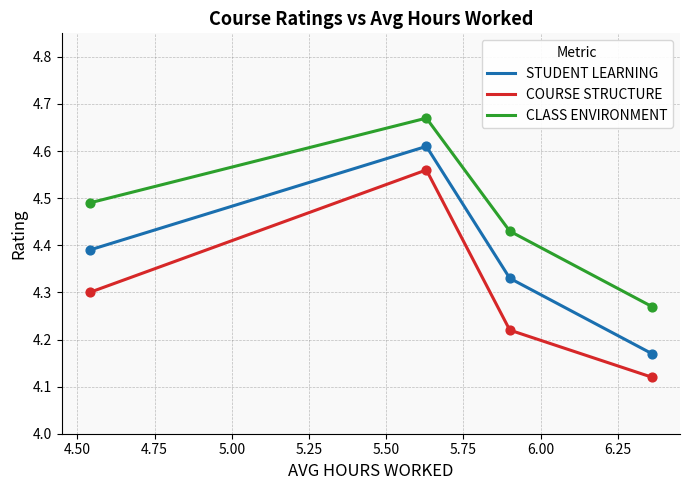

Which series has the largest Y range (max minus min)?

STUDENT LEARNING